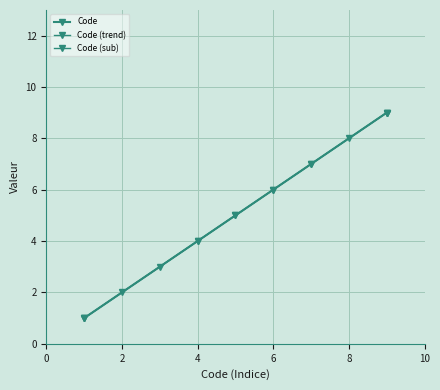

What is the difference between the second highest and minimum values?

7